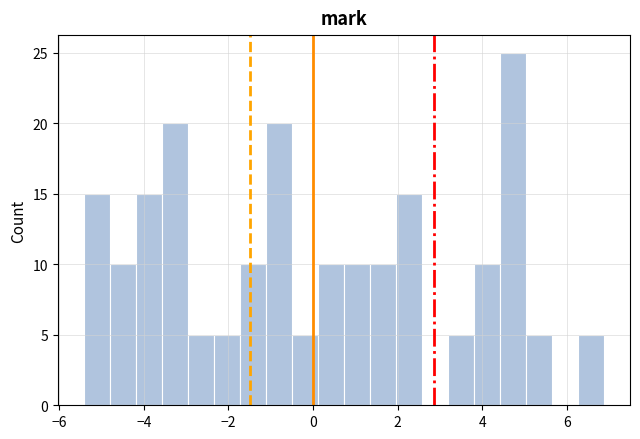

Read against the x-axis, roughly where is the centre of the tallest bar?

4.8